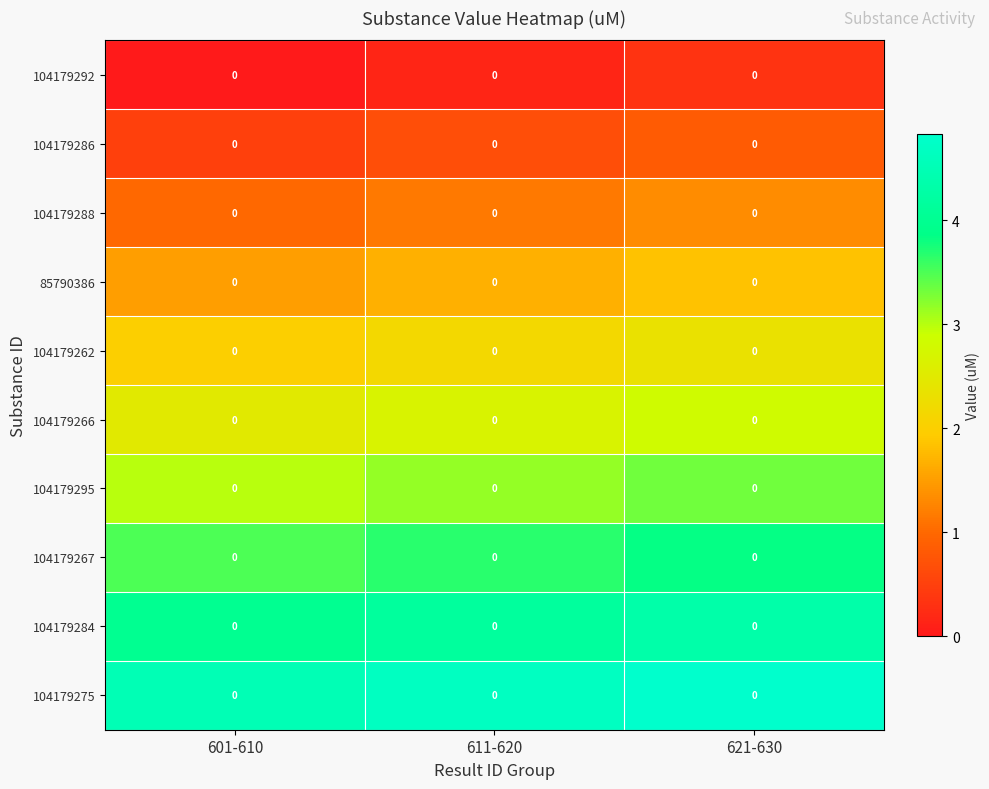

Where is 104179267 nearest to the value 3?

601-610